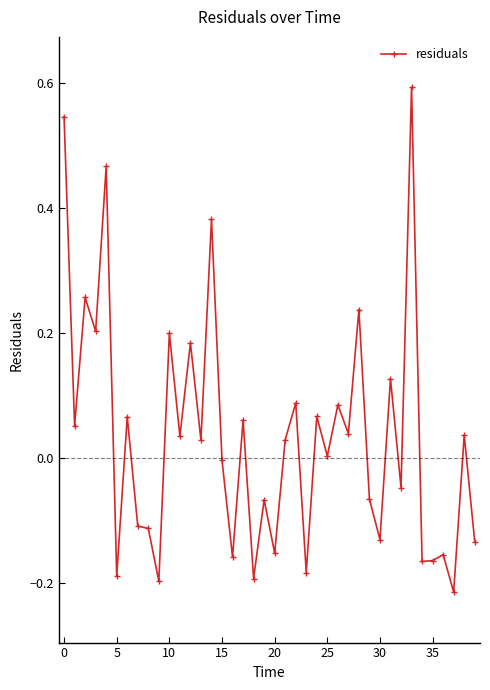

What is the greatest value displayed?

0.6